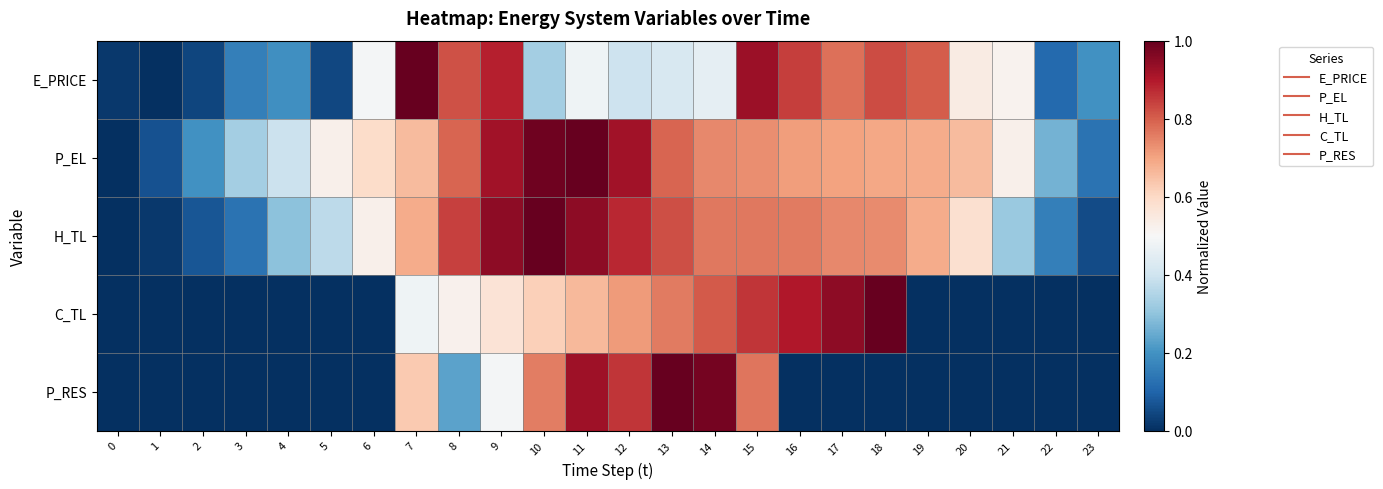

Which series has the largest total across all categories?

row_1